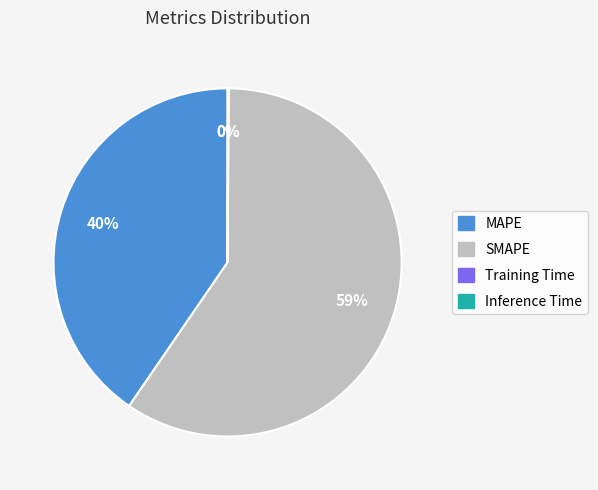

To the nearest percent, what is the average slice percentage?

25%